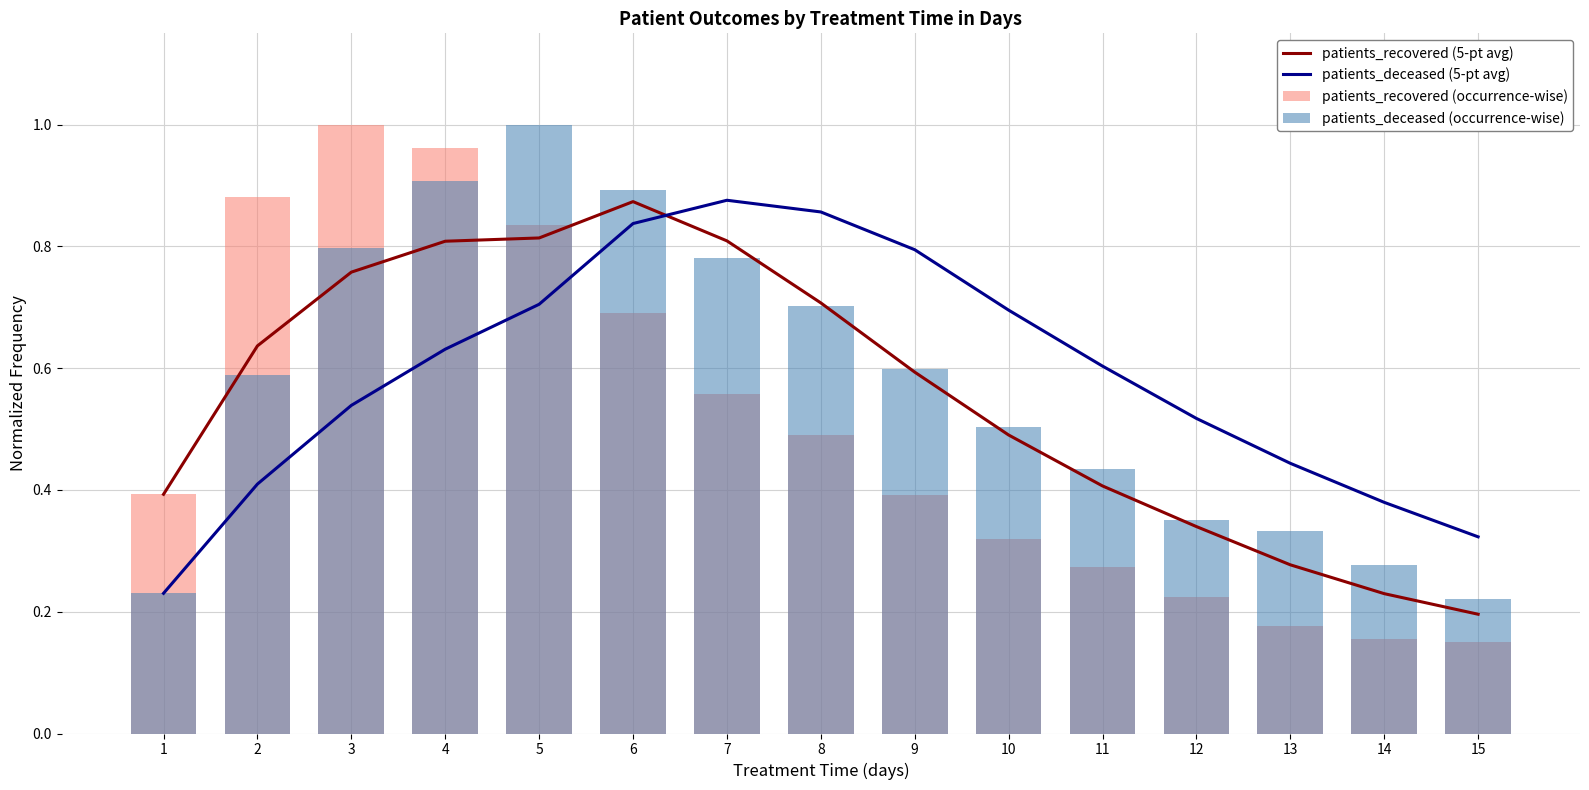

At which category is the sum across all series the highest?

5